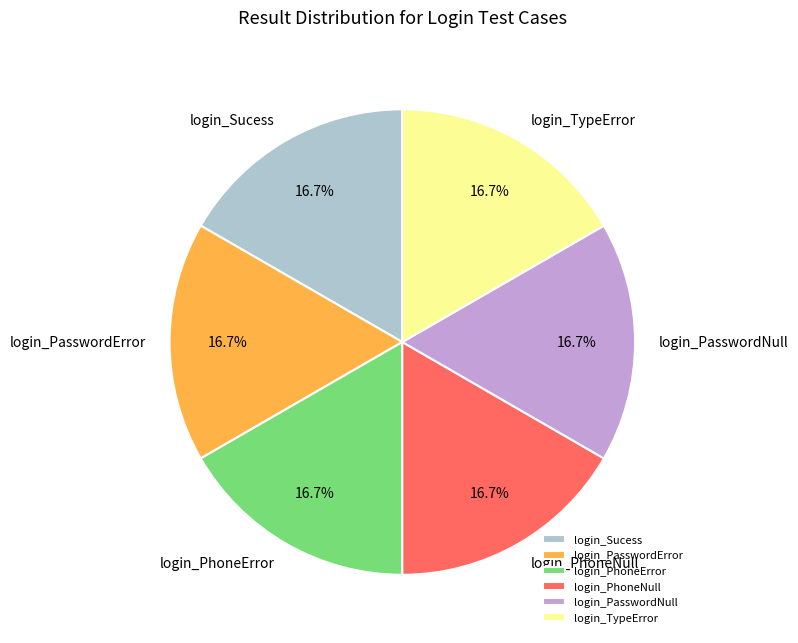

What is the ratio of the value at login_PhoneNull to the value at login_PhoneError?

1.0